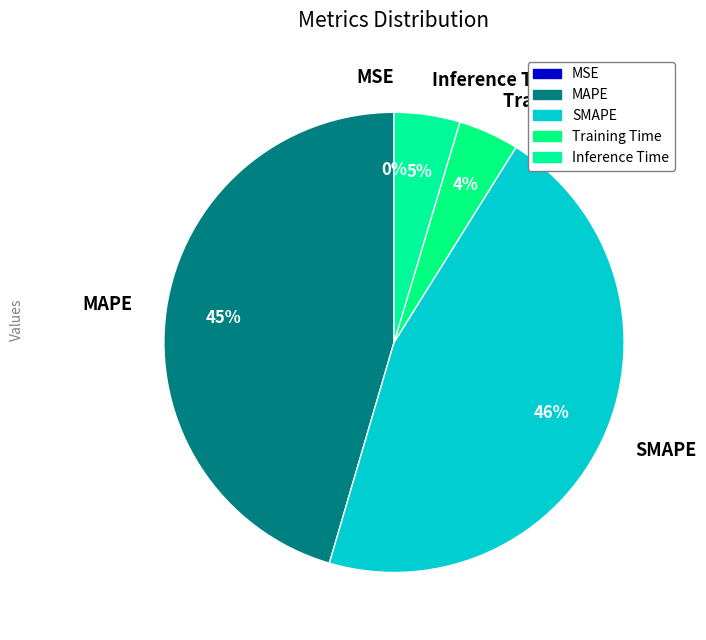

To the nearest percent, what is the difference between the largest and smallest slice percentages?

46%